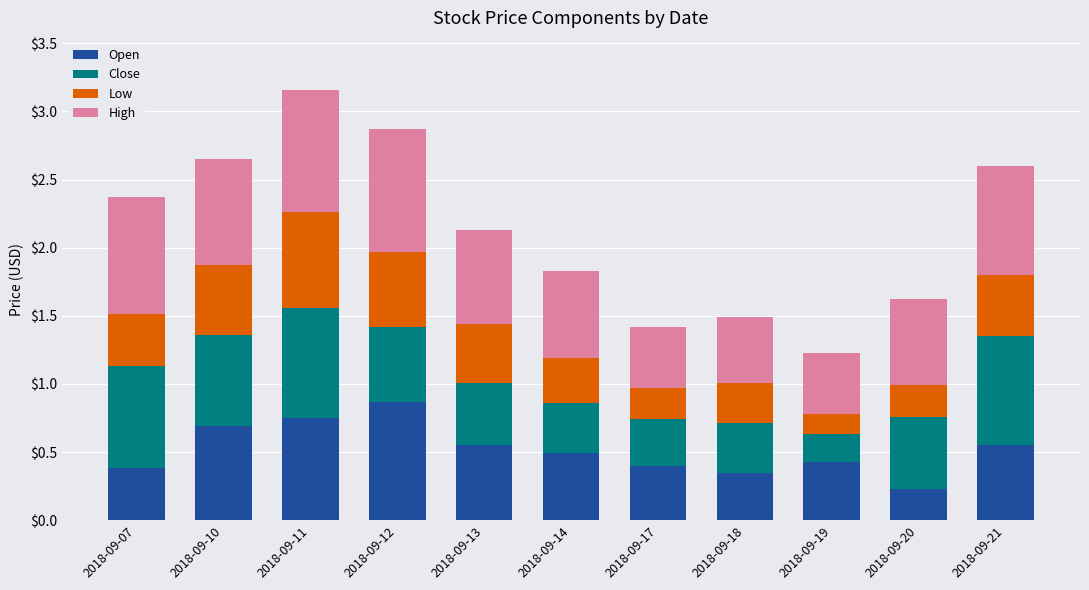

What are all the series names shown in the legend?

Open, Close, Low, High